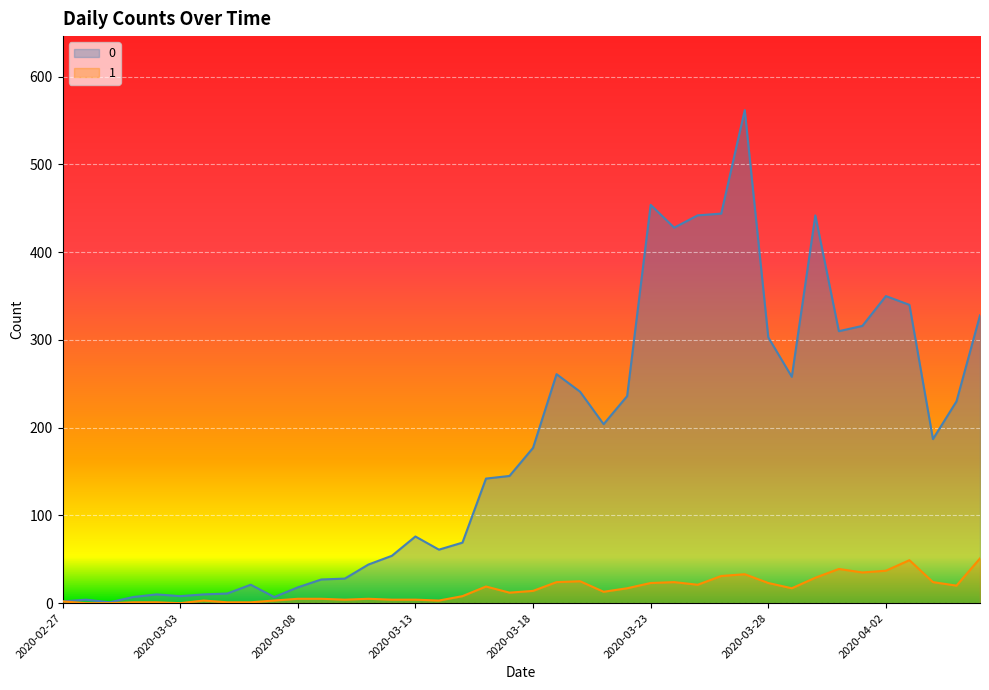

What is the value of the 0 point at the 25th from the left?

236